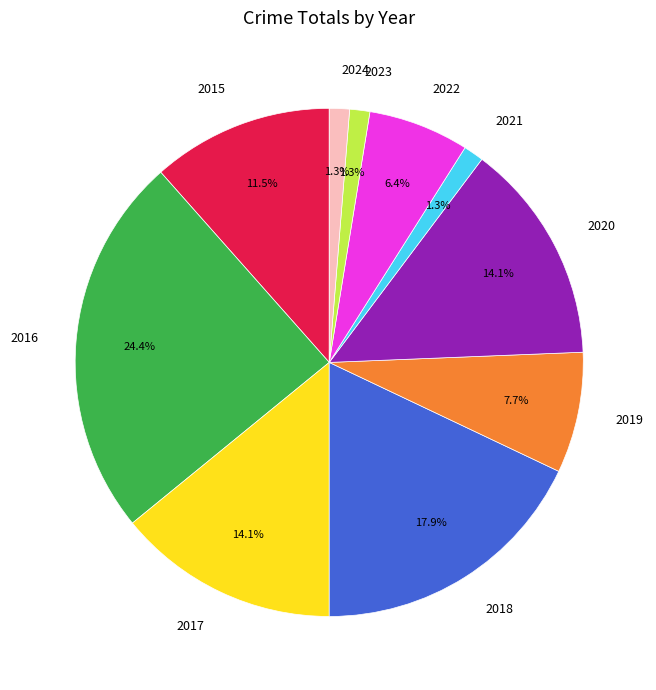

Is the sum of 2017 and 2016 greater than half?

No